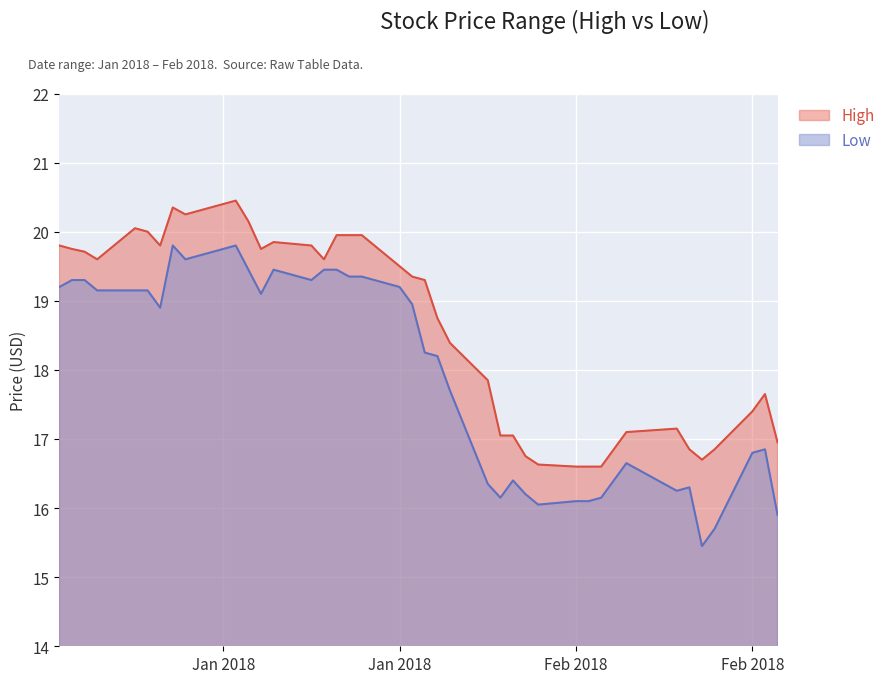

What are all the series names shown in the legend?

High, Low